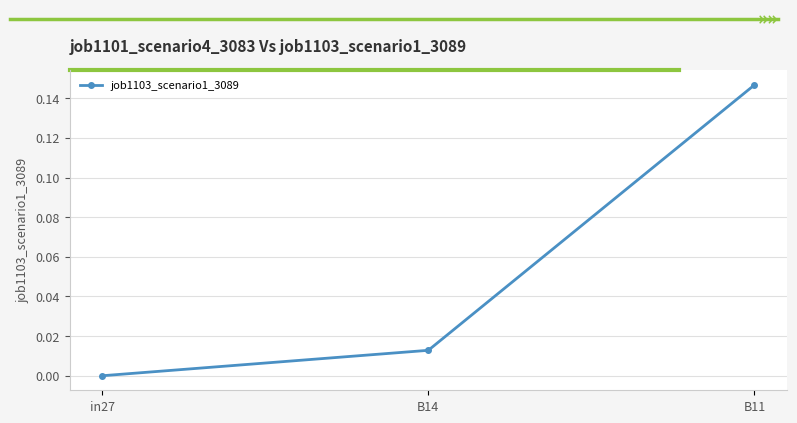

What is the label of the 1st point from the left?

in27